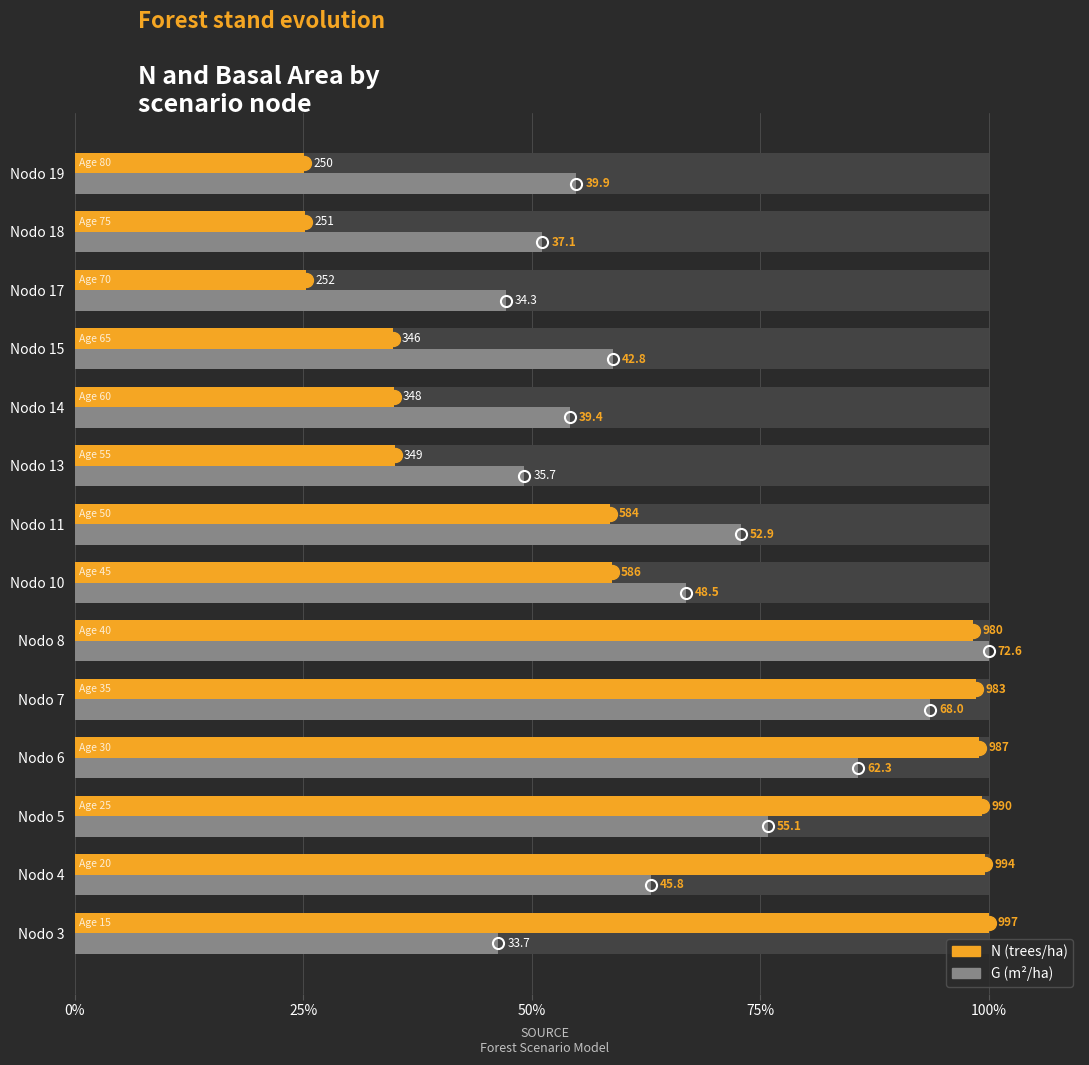

The value of N (trees/ha) at Nodo 10 is 80.7. True or false?

False